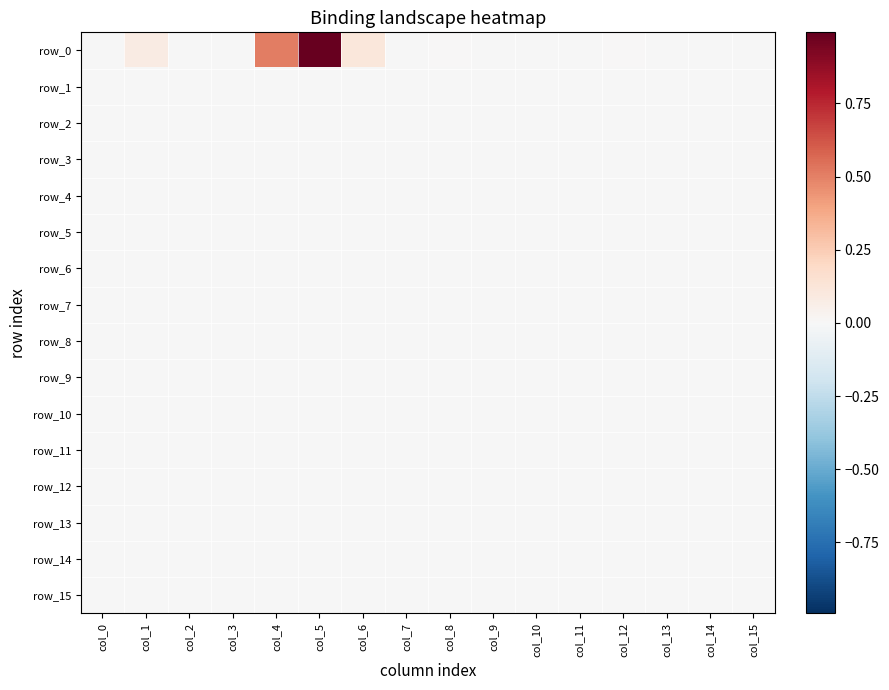

Reading right to left, list all the values displayed in this chart.

row_0: col_15=-0.0	col_14=-0.0	col_13=-0.0	col_12=0.0	col_11=-0.0	col_10=-0.0	col_9=-0.0	col_8=0.0	col_7=-0.0	col_6=0.1	col_5=1.0	col_4=0.5	col_3=-0.0	col_2=-0.0	col_1=0.1	col_0=-0.0
row_1: col_15=-0.0	col_14=-0.0	col_13=-0.0	col_12=-0.0	col_11=-0.0	col_10=-0.0	col_9=-0.0	col_8=-0.0	col_7=-0.0	col_6=-0.0	col_5=-0.0	col_4=-0.0	col_3=-0.0	col_2=-0.0	col_1=-0.0	col_0=-0.0
row_2: col_15=-0.0	col_14=-0.0	col_13=-0.0	col_12=-0.0	col_11=-0.0	col_10=-0.0	col_9=-0.0	col_8=-0.0	col_7=-0.0	col_6=-0.0	col_5=-0.0	col_4=-0.0	col_3=-0.0	col_2=-0.0	col_1=-0.0	col_0=-0.0
row_3: col_15=-0.0	col_14=-0.0	col_13=-0.0	col_12=-0.0	col_11=-0.0	col_10=-0.0	col_9=-0.0	col_8=-0.0	col_7=-0.0	col_6=-0.0	col_5=-0.0	col_4=-0.0	col_3=-0.0	col_2=-0.0	col_1=-0.0	col_0=-0.0
row_4: col_15=-0.0	col_14=-0.0	col_13=-0.0	col_12=-0.0	col_11=-0.0	col_10=-0.0	col_9=-0.0	col_8=-0.0	col_7=-0.0	col_6=-0.0	col_5=-0.0	col_4=-0.0	col_3=-0.0	col_2=-0.0	col_1=-0.0	col_0=-0.0
row_5: col_15=-0.0	col_14=-0.0	col_13=-0.0	col_12=-0.0	col_11=-0.0	col_10=-0.0	col_9=-0.0	col_8=-0.0	col_7=-0.0	col_6=-0.0	col_5=-0.0	col_4=-0.0	col_3=-0.0	col_2=-0.0	col_1=-0.0	col_0=-0.0
row_6: col_15=-0.0	col_14=-0.0	col_13=-0.0	col_12=-0.0	col_11=-0.0	col_10=-0.0	col_9=-0.0	col_8=-0.0	col_7=-0.0	col_6=-0.0	col_5=-0.0	col_4=-0.0	col_3=-0.0	col_2=-0.0	col_1=-0.0	col_0=-0.0
row_7: col_15=-0.0	col_14=-0.0	col_13=-0.0	col_12=-0.0	col_11=-0.0	col_10=-0.0	col_9=-0.0	col_8=-0.0	col_7=-0.0	col_6=-0.0	col_5=-0.0	col_4=-0.0	col_3=-0.0	col_2=-0.0	col_1=-0.0	col_0=-0.0
row_8: col_15=-0.0	col_14=-0.0	col_13=-0.0	col_12=-0.0	col_11=-0.0	col_10=-0.0	col_9=-0.0	col_8=-0.0	col_7=-0.0	col_6=-0.0	col_5=-0.0	col_4=-0.0	col_3=-0.0	col_2=-0.0	col_1=-0.0	col_0=-0.0
row_9: col_15=-0.0	col_14=-0.0	col_13=-0.0	col_12=-0.0	col_11=-0.0	col_10=-0.0	col_9=-0.0	col_8=-0.0	col_7=-0.0	col_6=-0.0	col_5=-0.0	col_4=-0.0	col_3=-0.0	col_2=-0.0	col_1=-0.0	col_0=-0.0
row_10: col_15=-0.0	col_14=-0.0	col_13=-0.0	col_12=-0.0	col_11=-0.0	col_10=-0.0	col_9=-0.0	col_8=-0.0	col_7=-0.0	col_6=-0.0	col_5=-0.0	col_4=-0.0	col_3=-0.0	col_2=-0.0	col_1=-0.0	col_0=-0.0
row_11: col_15=-0.0	col_14=-0.0	col_13=-0.0	col_12=-0.0	col_11=-0.0	col_10=-0.0	col_9=-0.0	col_8=-0.0	col_7=-0.0	col_6=-0.0	col_5=-0.0	col_4=-0.0	col_3=-0.0	col_2=-0.0	col_1=-0.0	col_0=-0.0
row_12: col_15=-0.0	col_14=-0.0	col_13=-0.0	col_12=-0.0	col_11=-0.0	col_10=-0.0	col_9=-0.0	col_8=-0.0	col_7=-0.0	col_6=-0.0	col_5=-0.0	col_4=-0.0	col_3=-0.0	col_2=-0.0	col_1=-0.0	col_0=-0.0
row_13: col_15=-0.0	col_14=-0.0	col_13=-0.0	col_12=-0.0	col_11=-0.0	col_10=-0.0	col_9=-0.0	col_8=-0.0	col_7=-0.0	col_6=-0.0	col_5=-0.0	col_4=-0.0	col_3=-0.0	col_2=-0.0	col_1=-0.0	col_0=-0.0
row_14: col_15=-0.0	col_14=-0.0	col_13=-0.0	col_12=-0.0	col_11=-0.0	col_10=-0.0	col_9=-0.0	col_8=-0.0	col_7=-0.0	col_6=-0.0	col_5=-0.0	col_4=-0.0	col_3=-0.0	col_2=-0.0	col_1=-0.0	col_0=-0.0
row_15: col_15=-0.0	col_14=-0.0	col_13=-0.0	col_12=-0.0	col_11=-0.0	col_10=-0.0	col_9=-0.0	col_8=-0.0	col_7=-0.0	col_6=-0.0	col_5=-0.0	col_4=-0.0	col_3=-0.0	col_2=-0.0	col_1=-0.0	col_0=-0.0